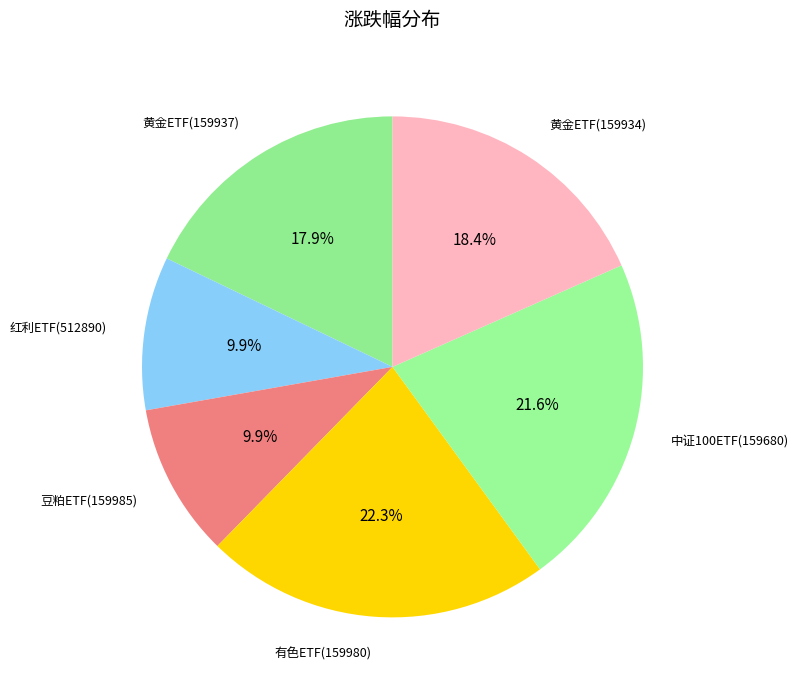

Is there any slice that represents more than half of the pie?

No